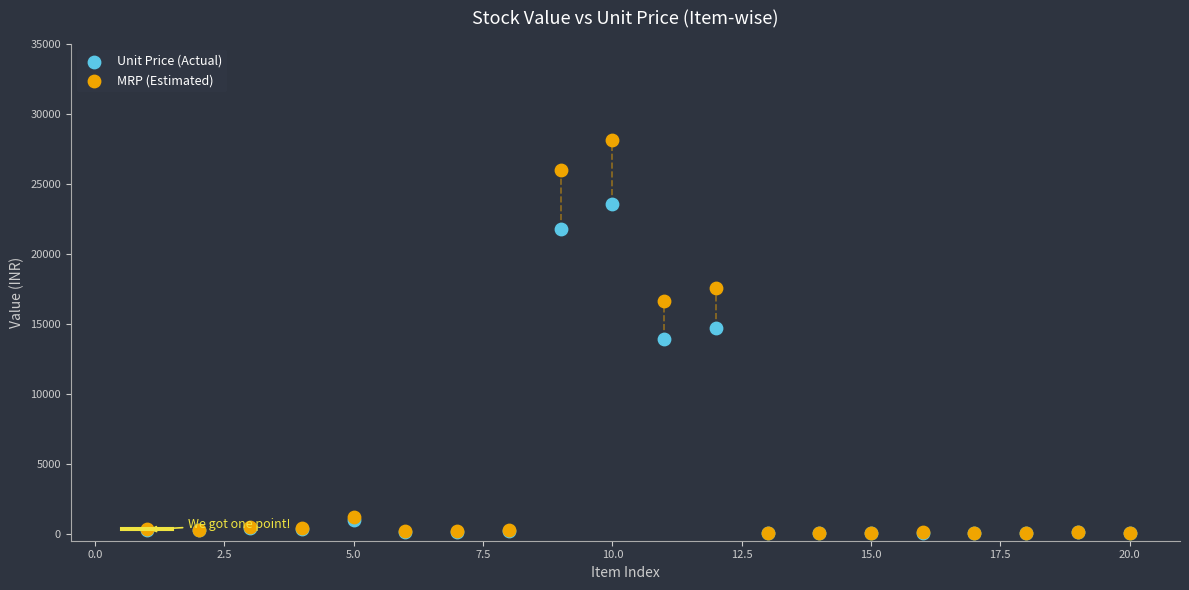

What are all the series names shown in the legend?

Unit Price (Actual), MRP (Estimated)